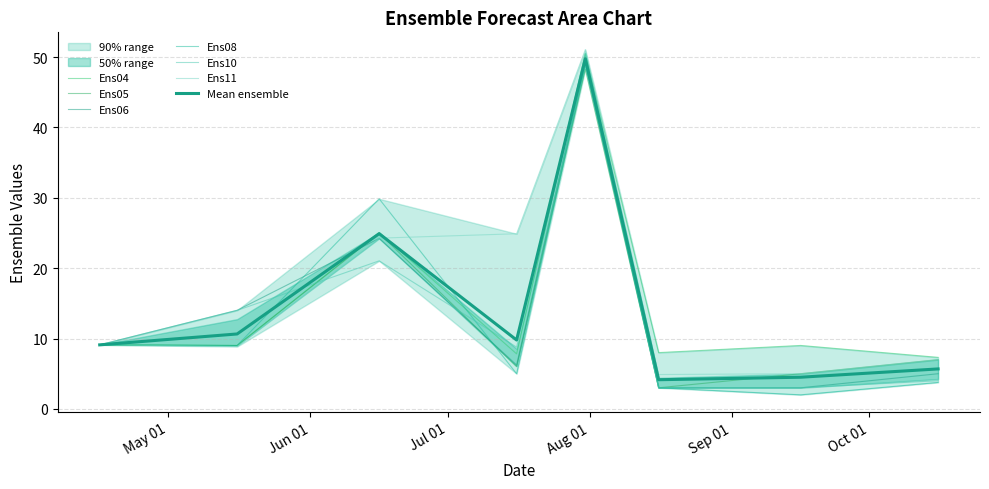

True or false: Ens10 has more than 1 points higher than both neighbors.

True